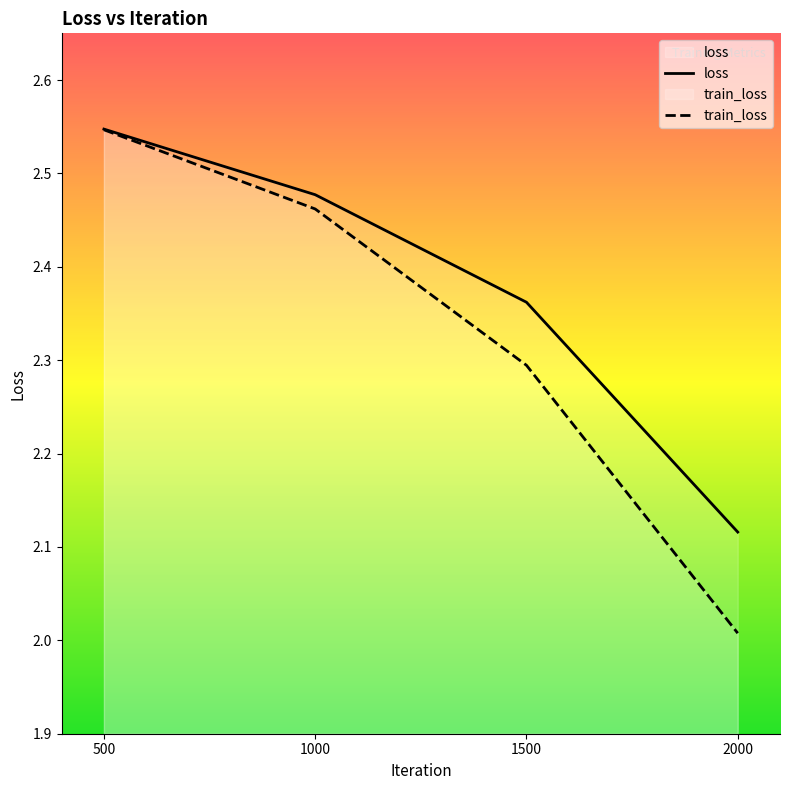

Is the value of train_loss at 2000 greater than the value of loss at 2000?

No